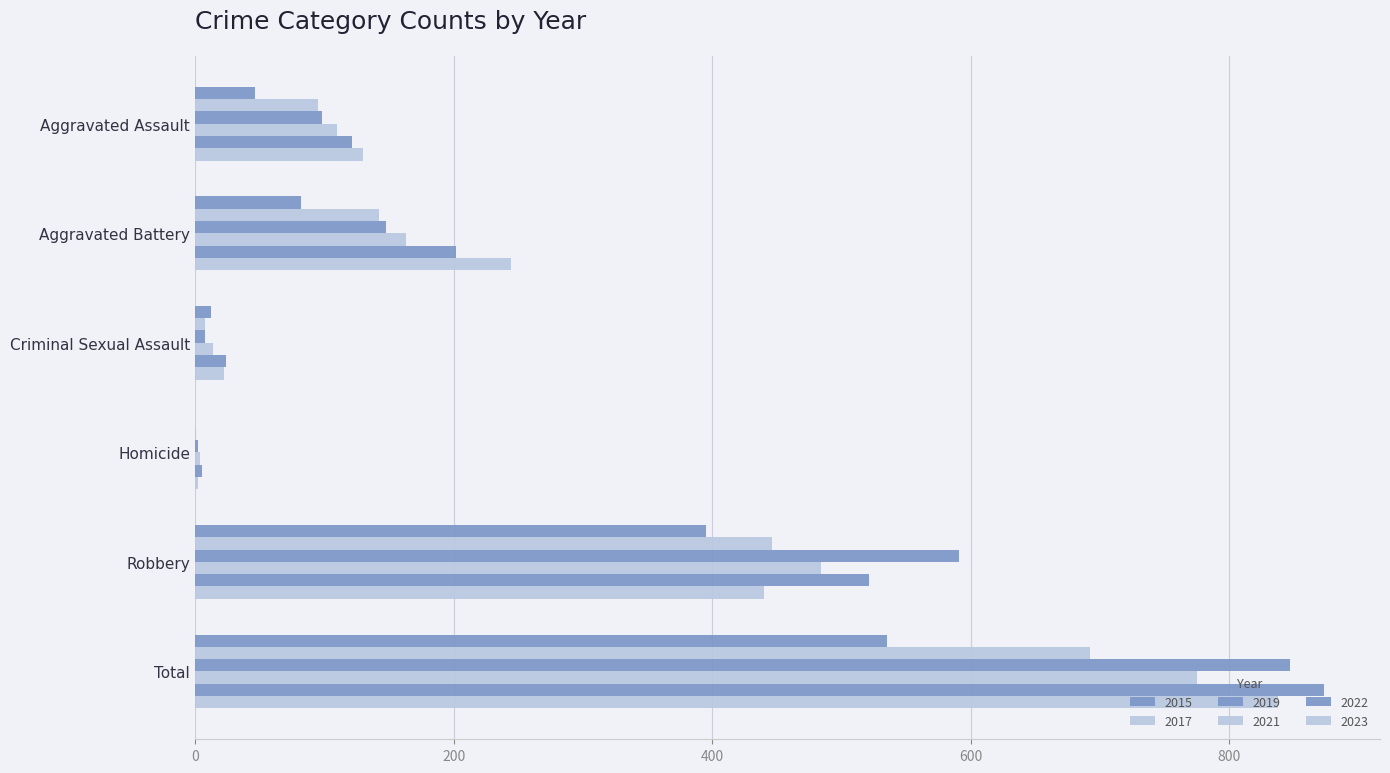

What is the spread (max minus min) of values at Homicide?

5